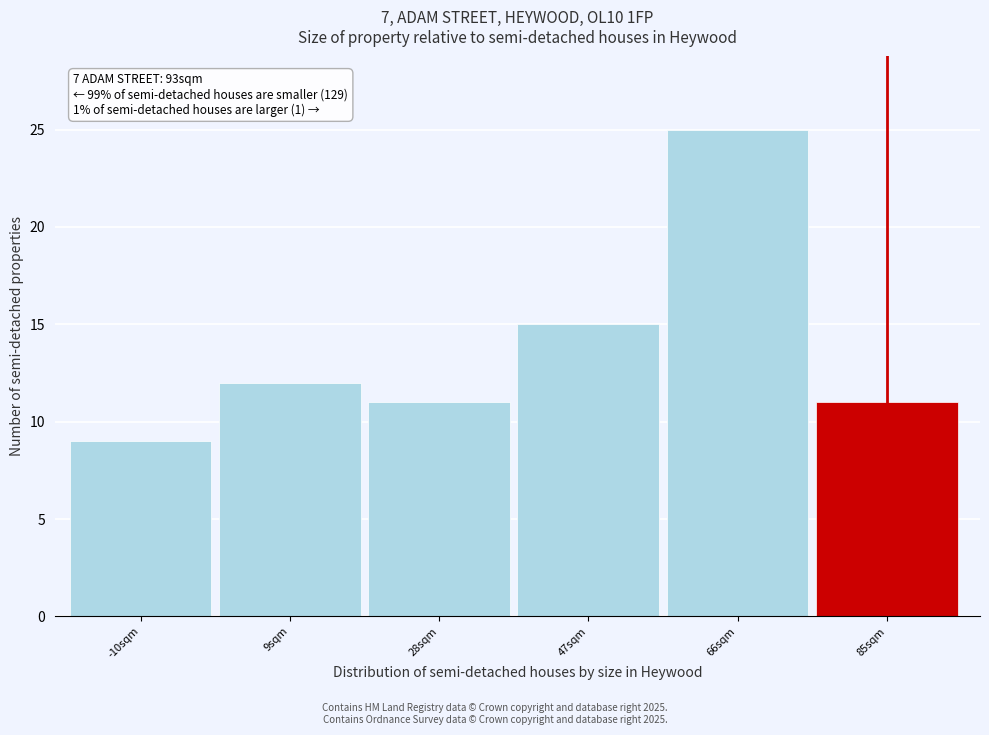

Reading right to left, extract all data points from this chart.

85sqm=11	66sqm=25	47sqm=15	28sqm=11	9sqm=12	-10sqm=9